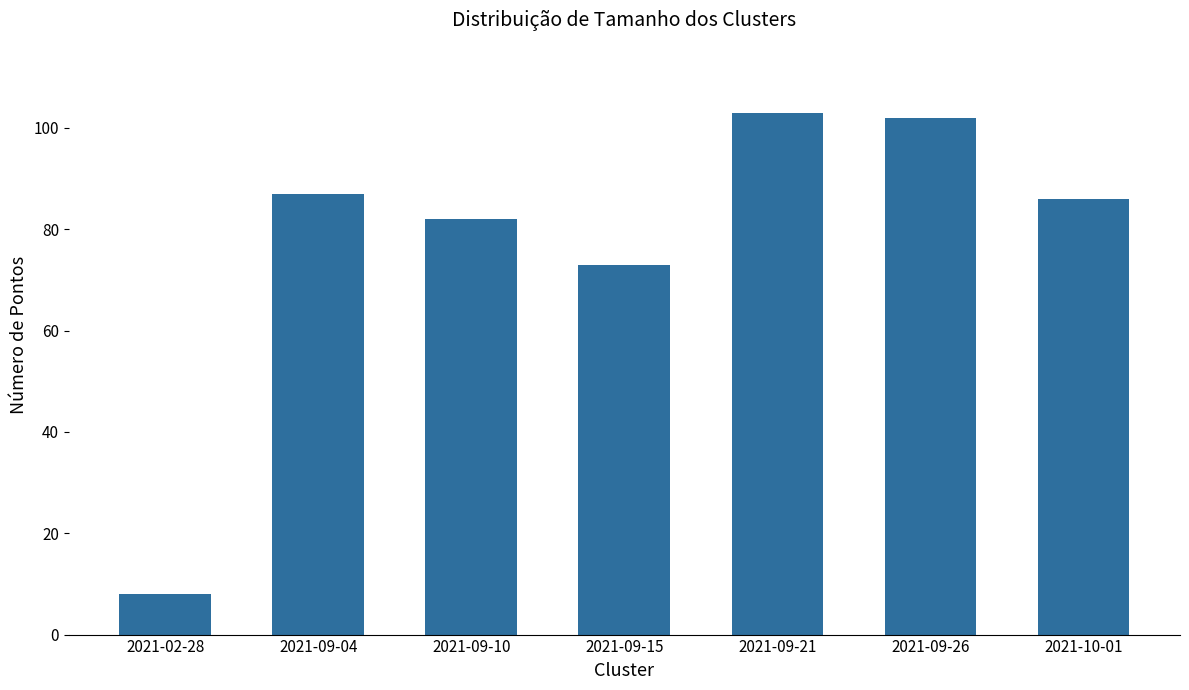

The chart shows a value of 38 at 2021-09-15. True or false?

False